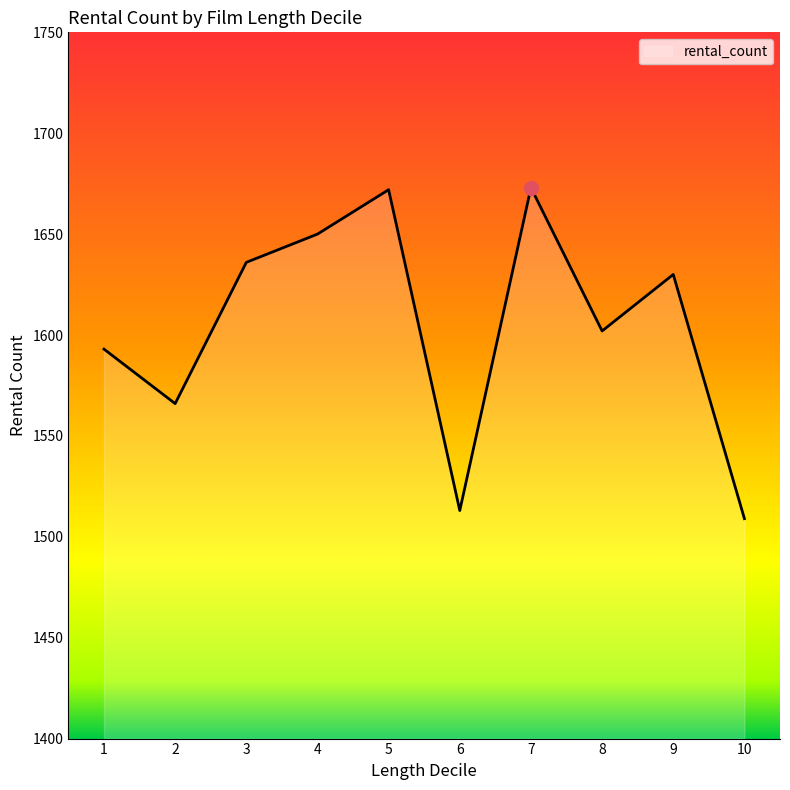

True or false: the data shows 1650 at 4.

True